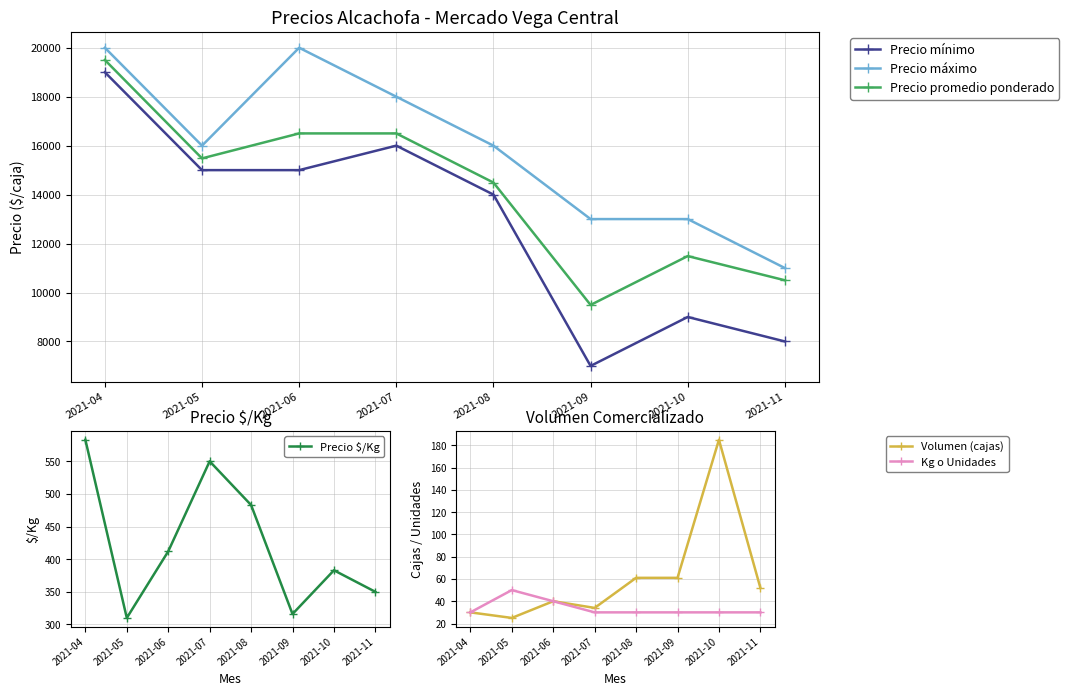

What is the average value of the Precio $/Kg series?

423